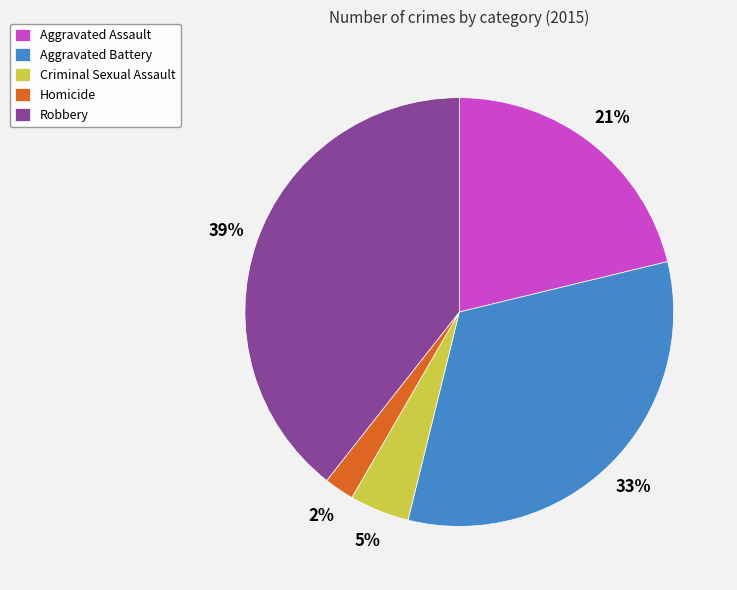

What is the ratio of the value at Aggravated Battery to the value at Robbery?

0.8